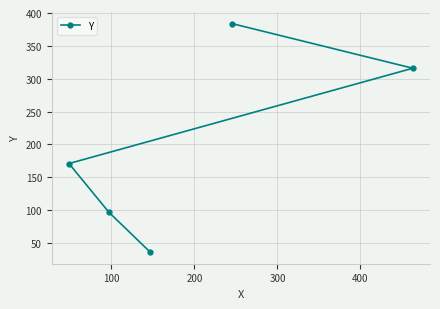

What is the average value?

201